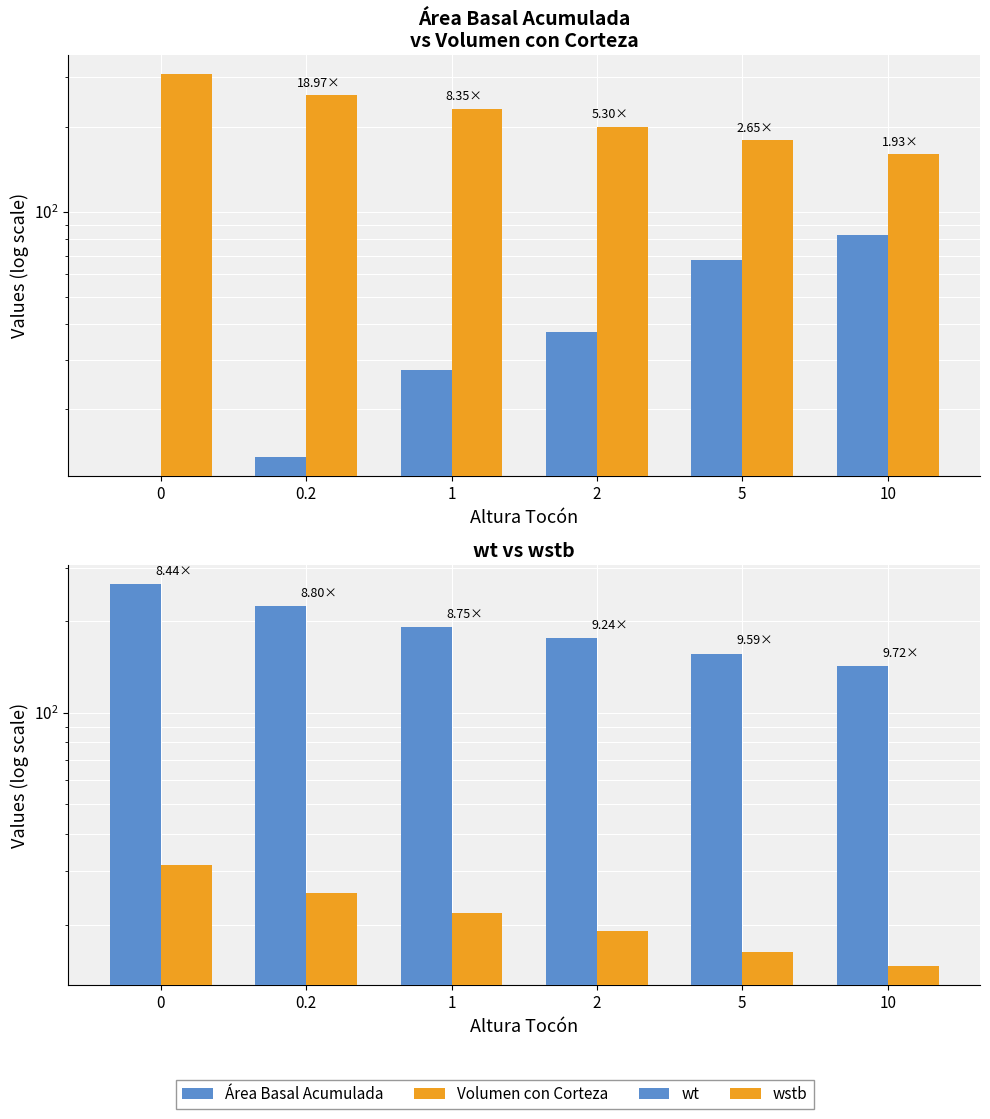

What are all the series names shown in the legend?

Área Basal Acumulada, Volumen con Corteza, wt, wstb